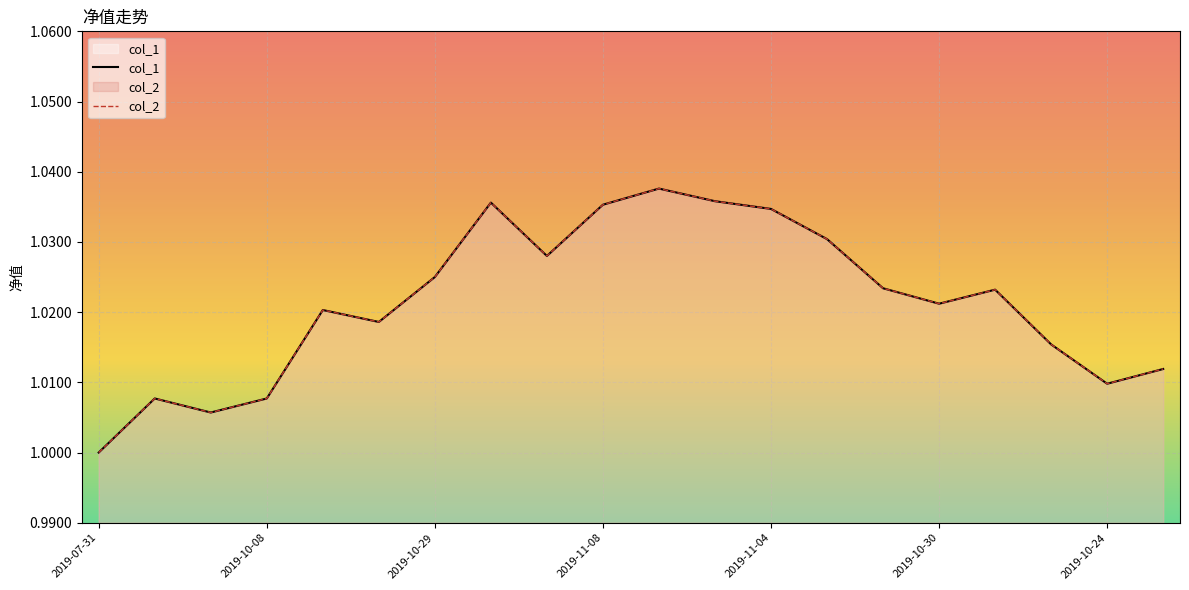

How many lines are shown in the chart?

2